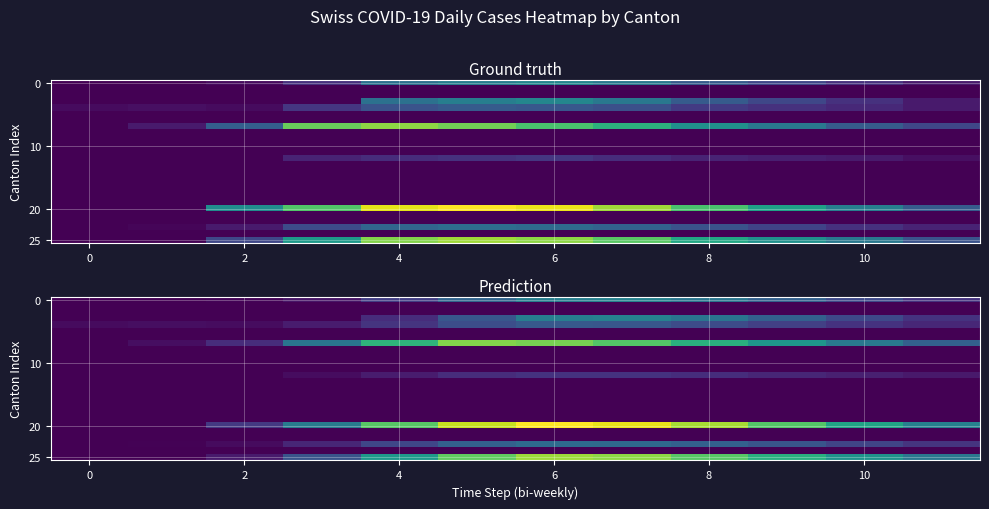

What is the total value across all series at 0?

2.0